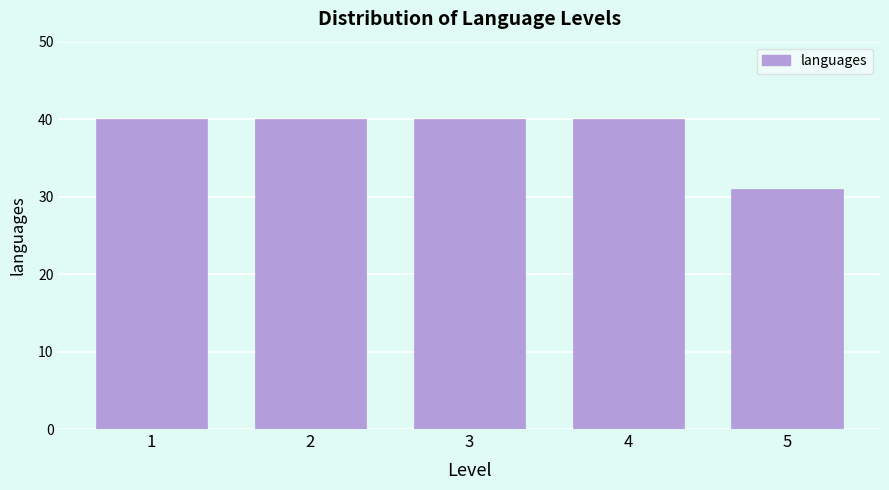

Reading right to left, transcribe all the data shown in this chart.

31	40	40	40	40